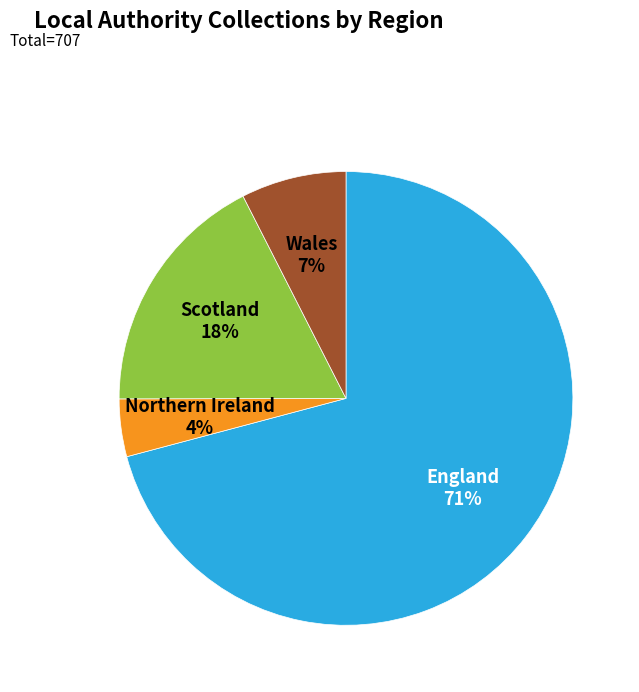

Which category has the smallest portion of the pie?

Northern Ireland